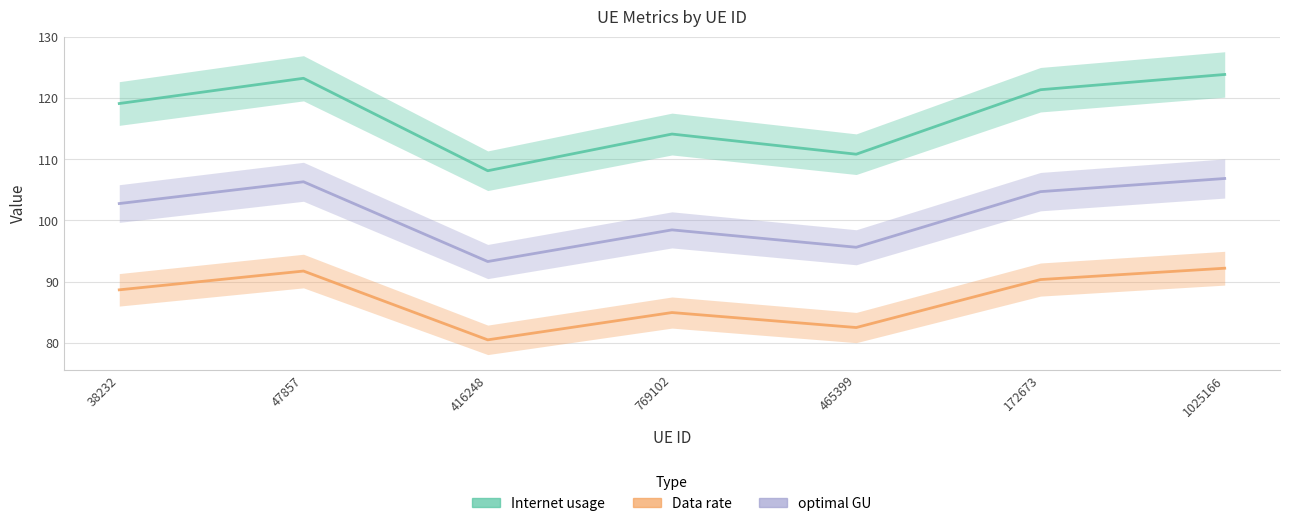

How many lines are shown in the chart?

3